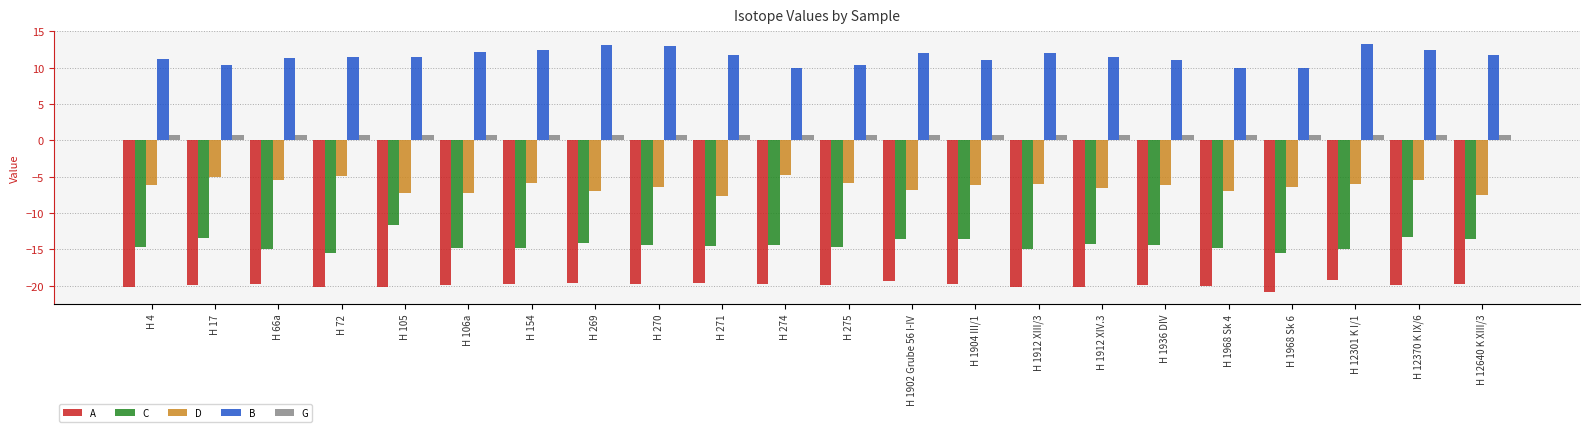

What is the greatest value displayed?

13.3